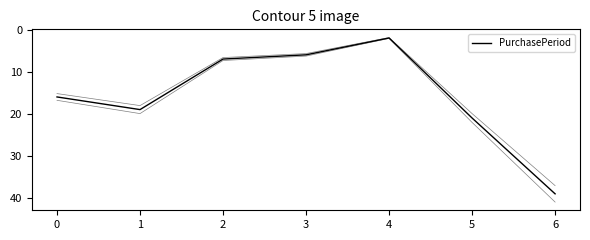

What is the sum of the values at 1 and 2?

26